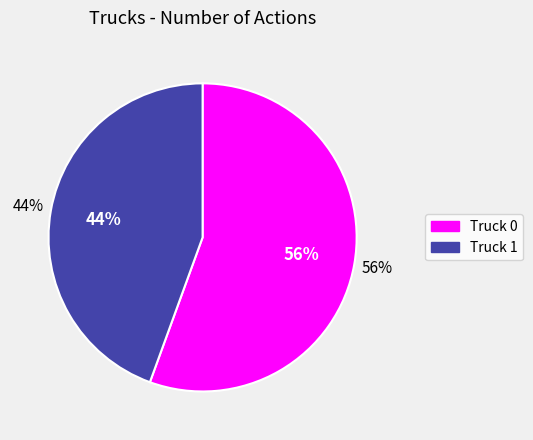

What percentage is the Truck 0 slice, to the nearest percent?

56%